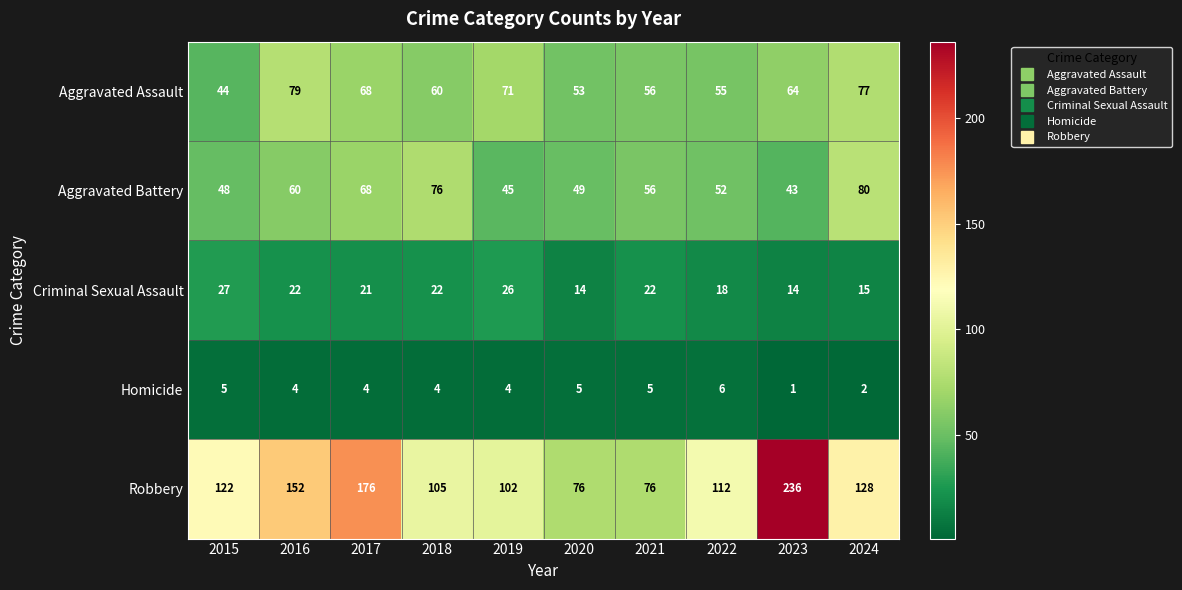

At 2016, list the series in order from smallest to largest.

Homicide, Criminal Sexual Assault, Aggravated Battery, Aggravated Assault, Robbery